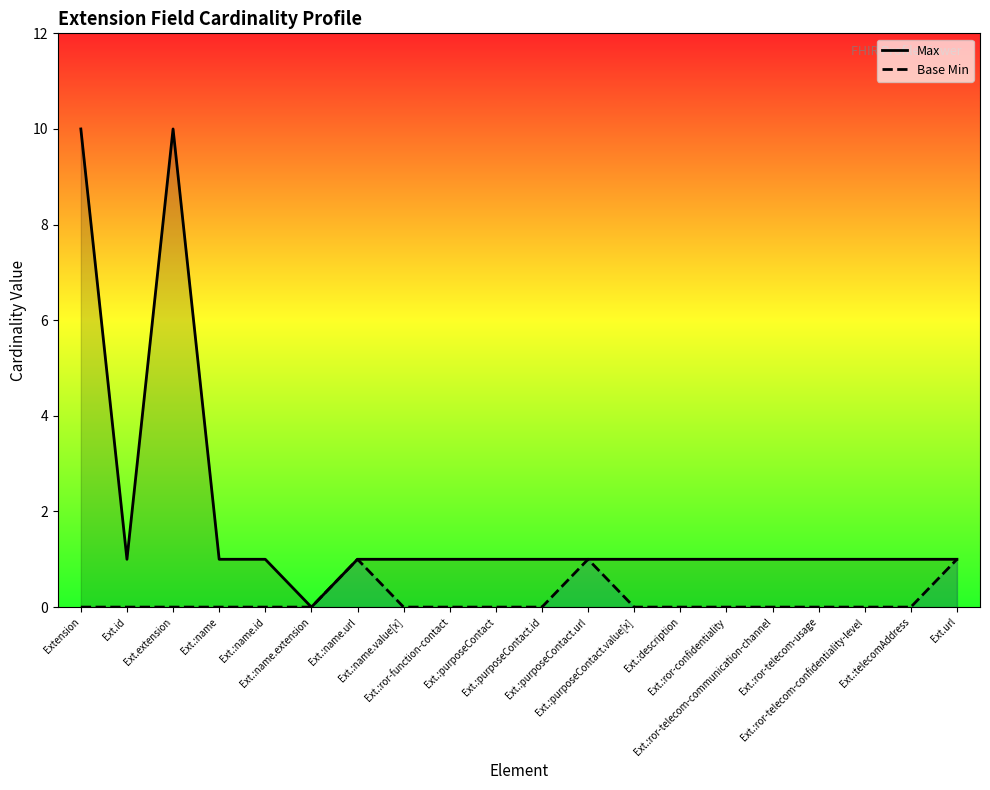

How many data points in Max are less than 1?

1